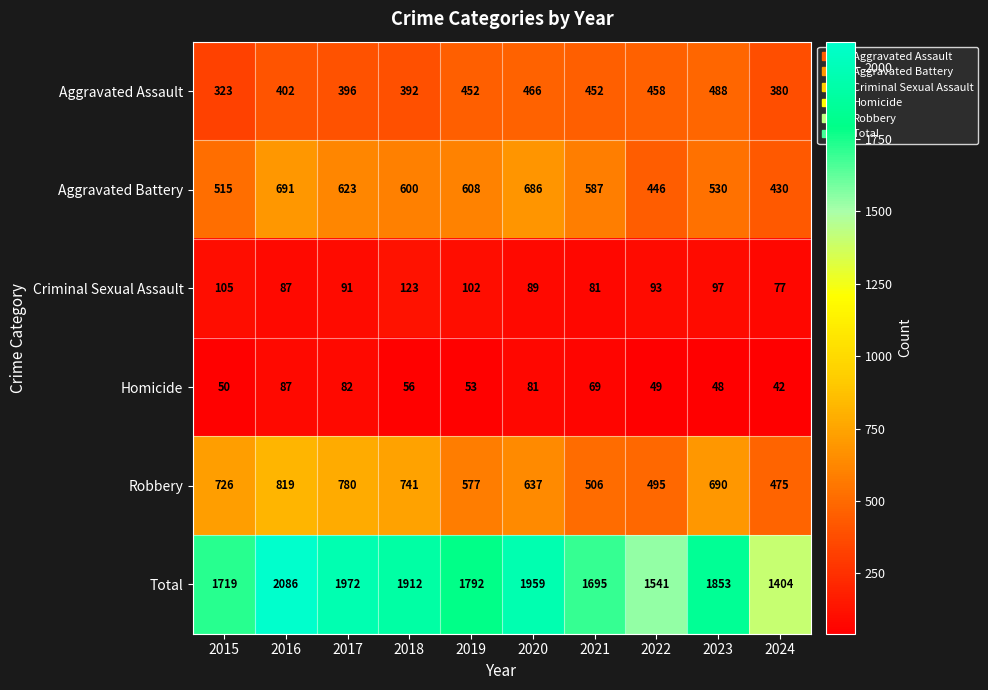

What is the difference between the highest and lowest values at 2023?

1805